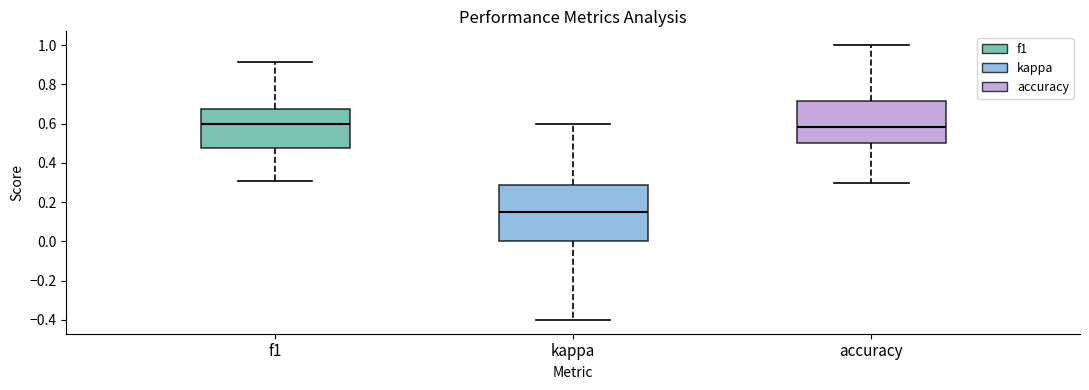

Where does the lower whisker of the box for kappa end on the y-axis? The values are not printed on the chart, so give them approximately, as read against the axis.

-0.40